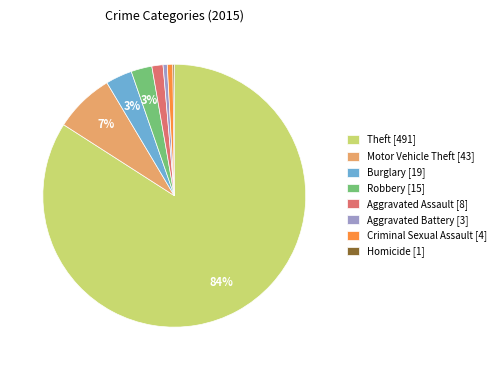

To the nearest percent, what portion does Aggravated Battery [3] represent?

1%